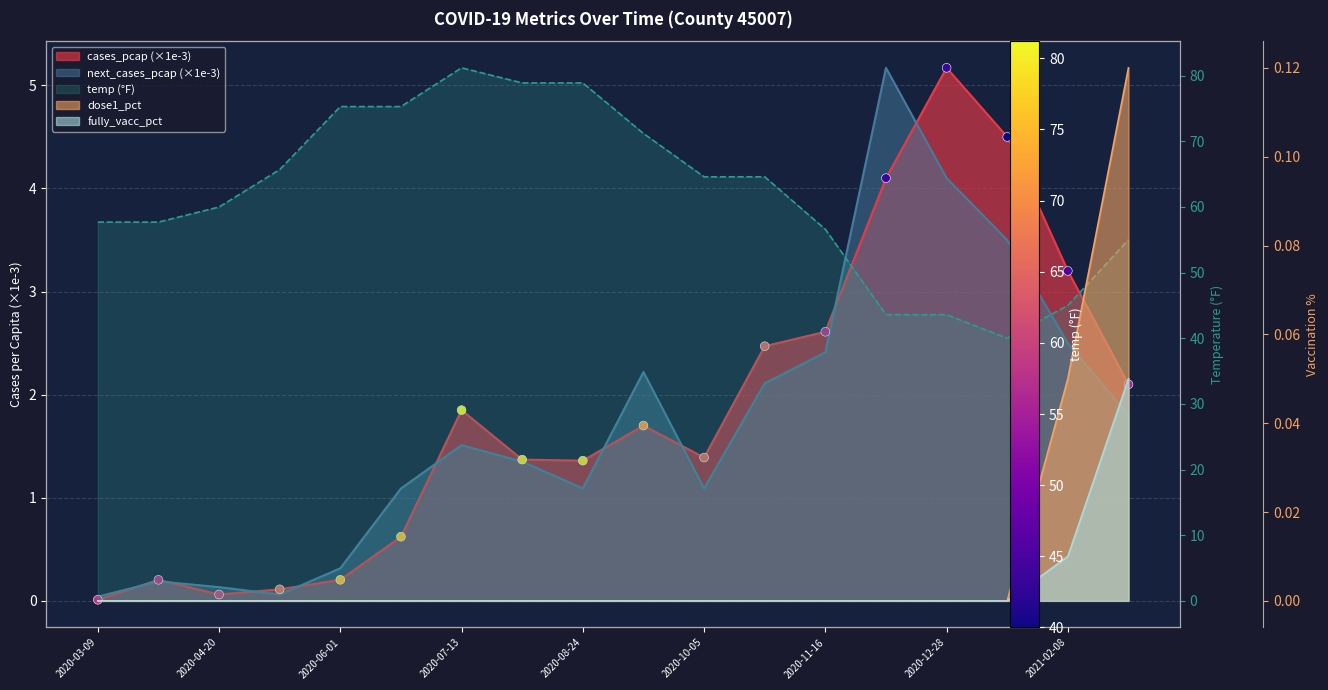

Which series contains the highest Y value?

temp